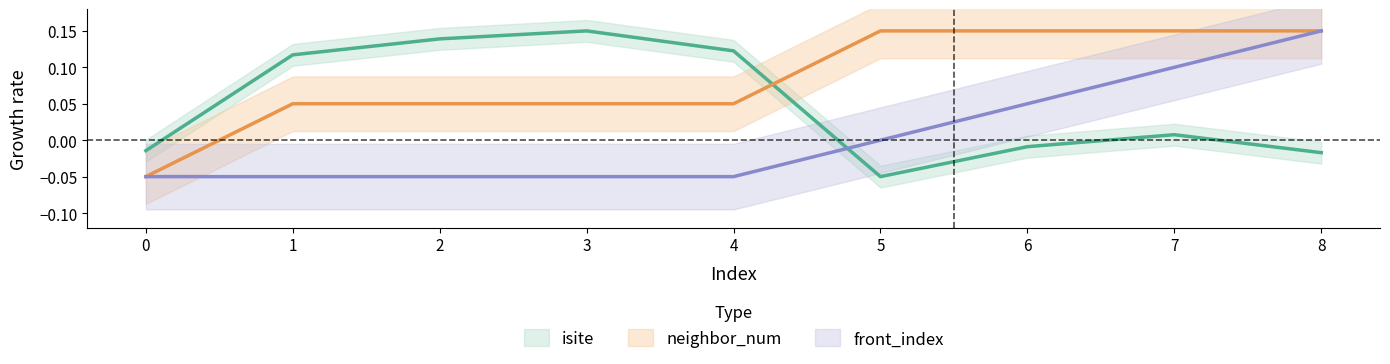

Reading left to right, extract all data points from this chart.

isite: 0=-0.0	1=0.1	2=0.1	3=0.2	4=0.1	5=-0.1	6=-0.0	7=0.0	8=-0.0
neighbor_num: 0=-0.1	1=0.1	2=0.1	3=0.1	4=0.1	5=0.2	6=0.2	7=0.2	8=0.2
front_index: 0=-0.1	1=-0.1	2=-0.1	3=-0.1	4=-0.1	5=0.0	6=0.1	7=0.1	8=0.2